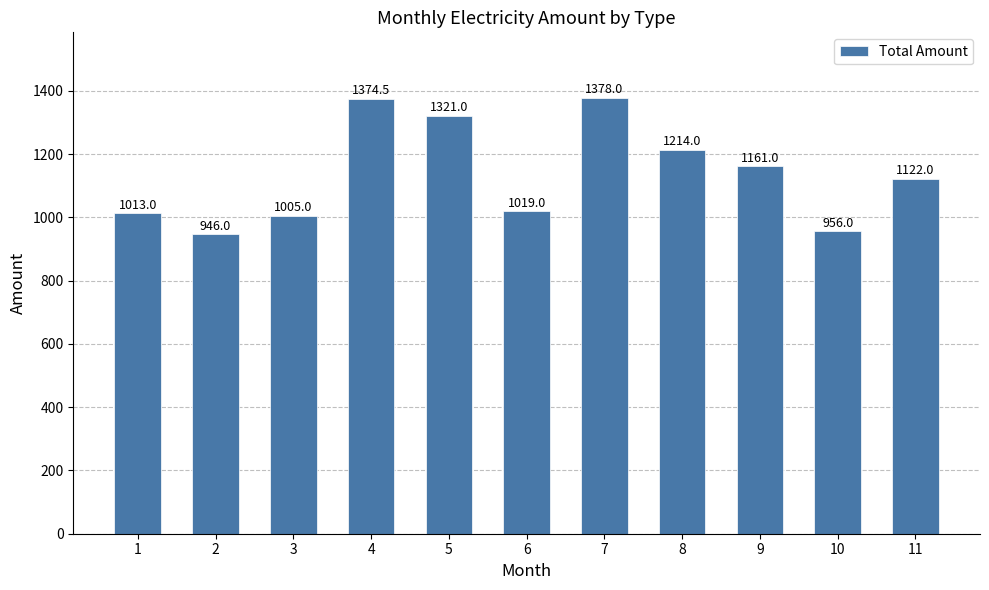

What is the change in value from 5 to 7?

+57.0